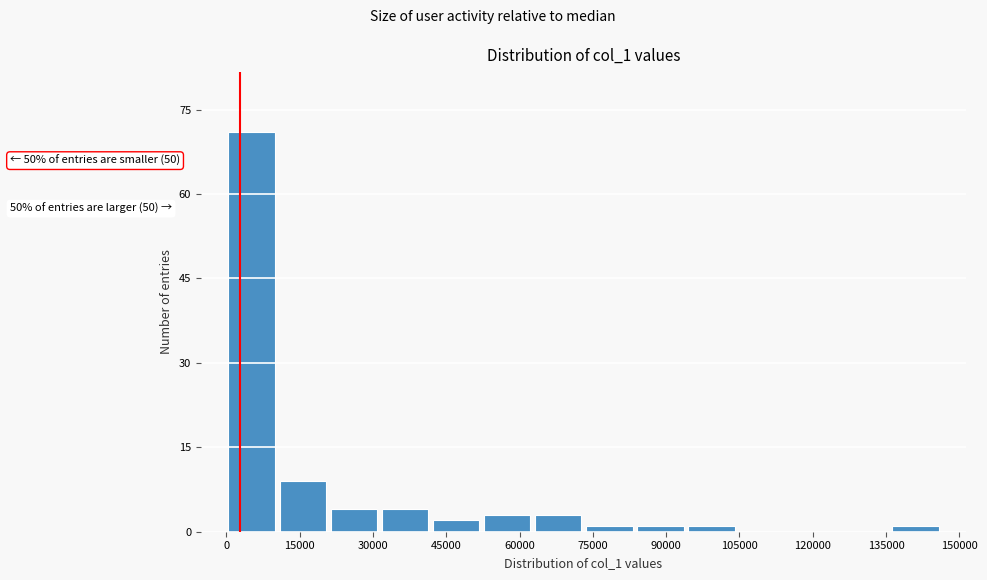

Which range on the x-axis has the tallest bar?

0 to 10000